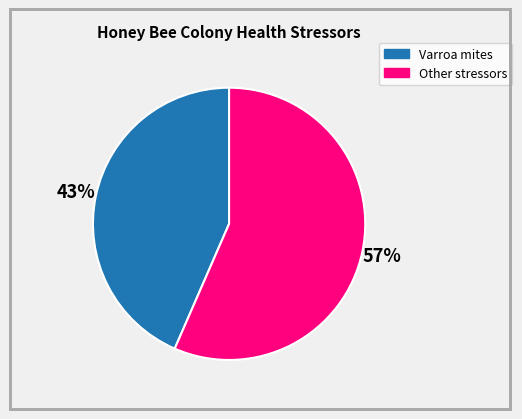

How many slices are in this pie chart?

2